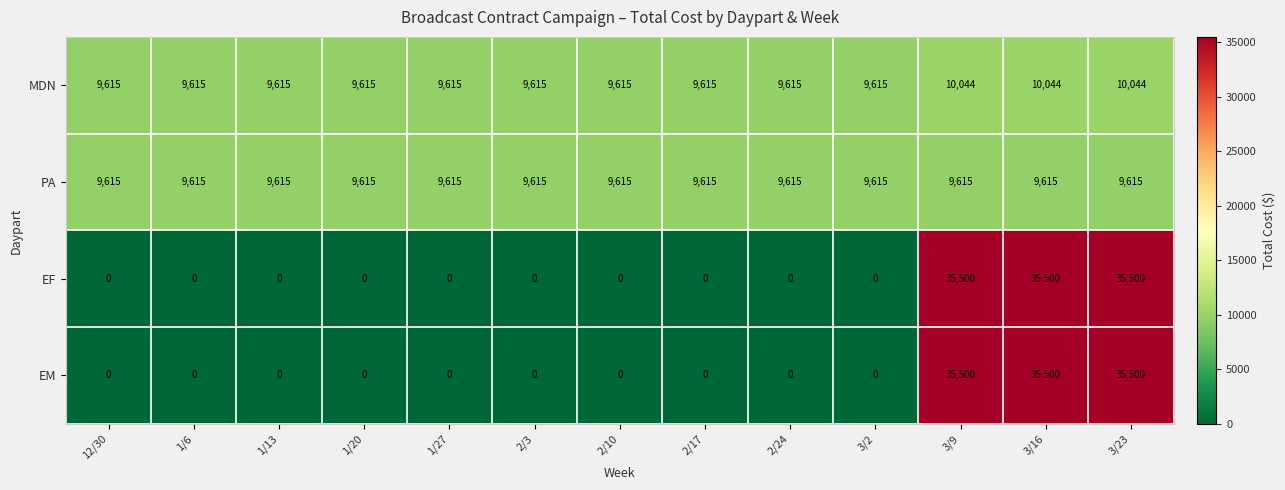

What is the difference between the maximum and minimum values in the EF series?

35500